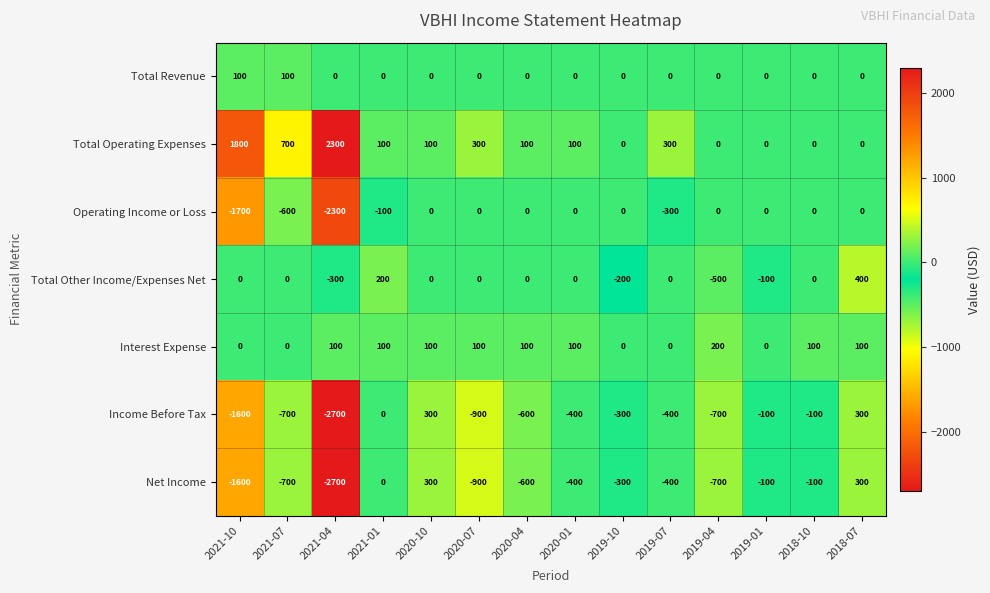

What is the total value across all series at 2020-01?

-600